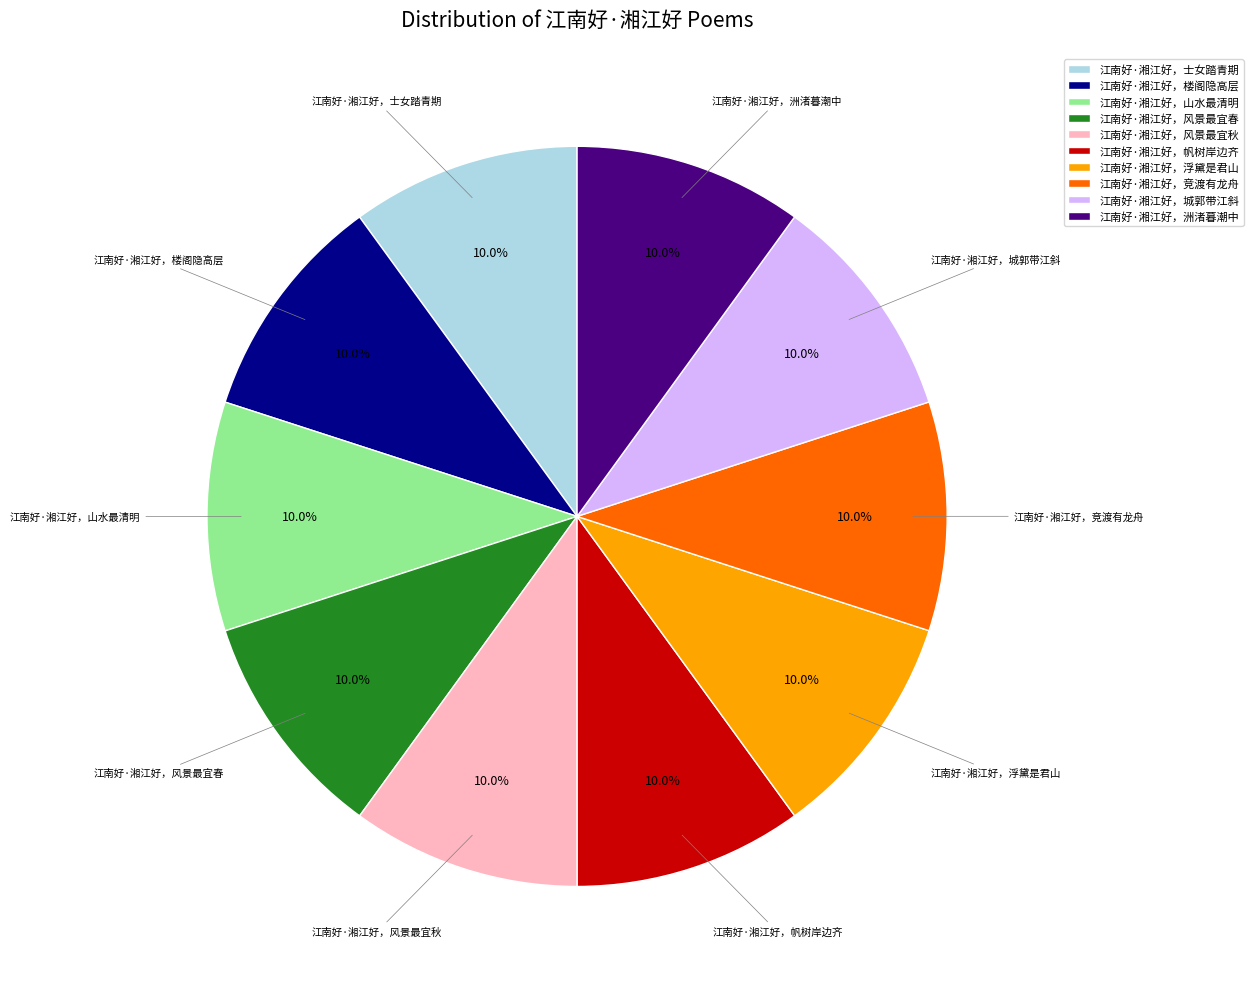

Combined, do 江南好·湘江好，风景最宜秋 and 江南好·湘江好，城郭带江斜 account for over 50%?

No